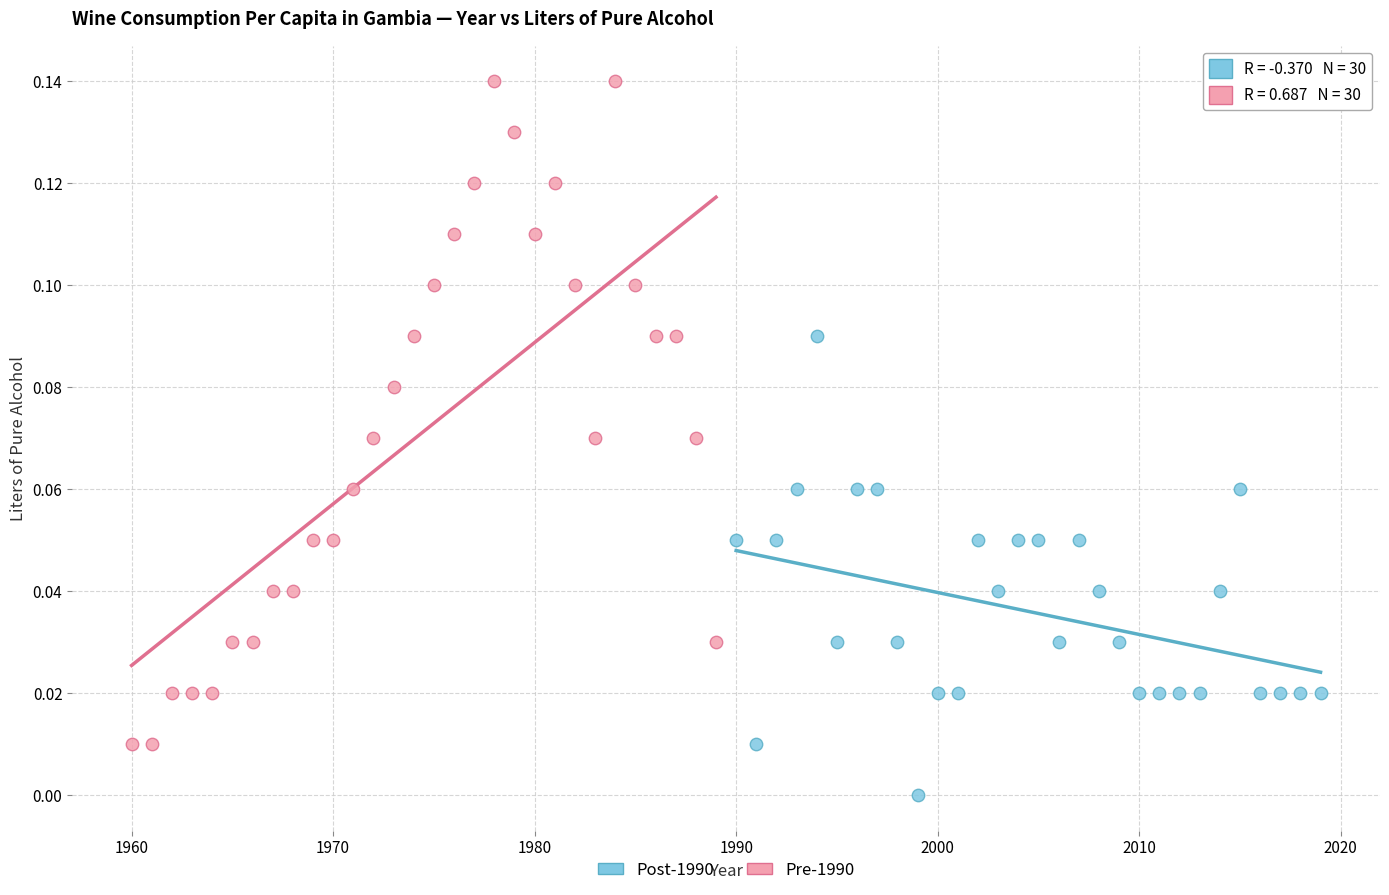

Which series has the largest Y range (max minus min)?

Pre-1990